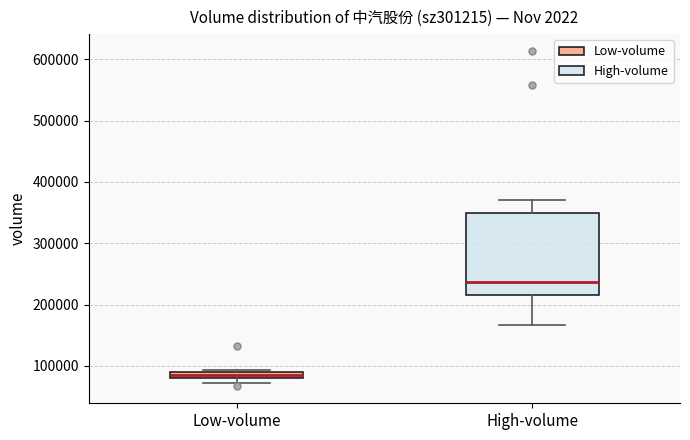

Where is the lower edge of the box for High-volume on the y-axis? The values are not printed on the chart, so give them approximately, as read against the axis.

220000